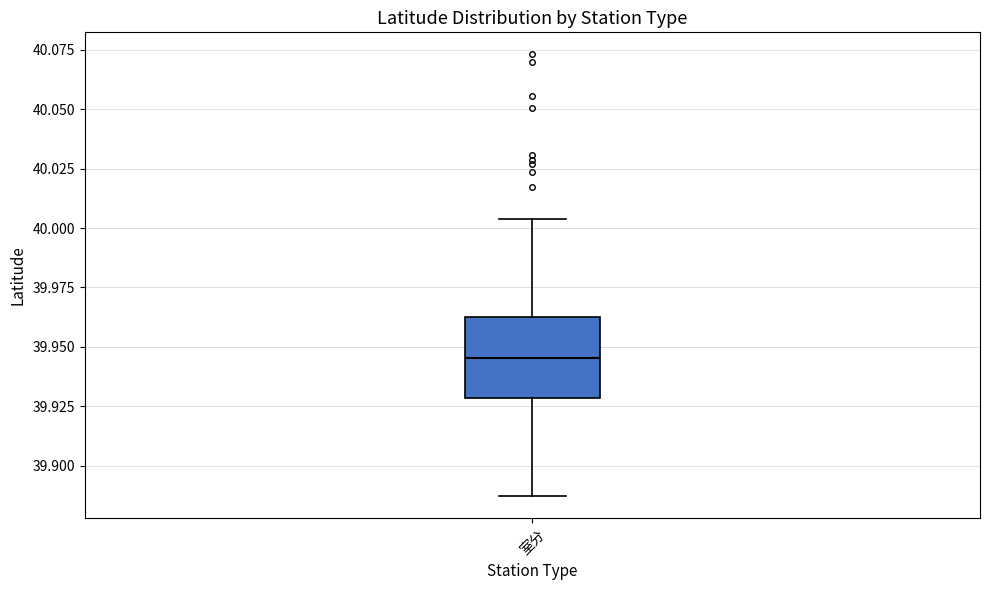

Transcribe this box plot: give where the median line is, the range the box spans, and where the two whiskers end, as read against the y-axis. The values are not printed on the chart, so give them approximately, as read against the axis.

median 39.945, box 39.930 to 39.960, whiskers 39.885 to 40.005